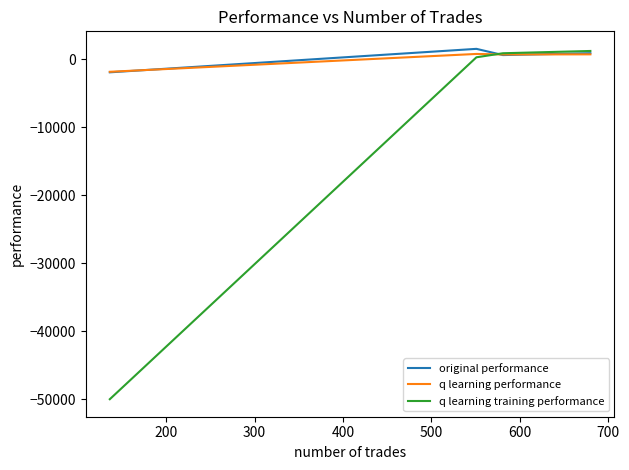

What is the minimum value for original performance?

-1905.2